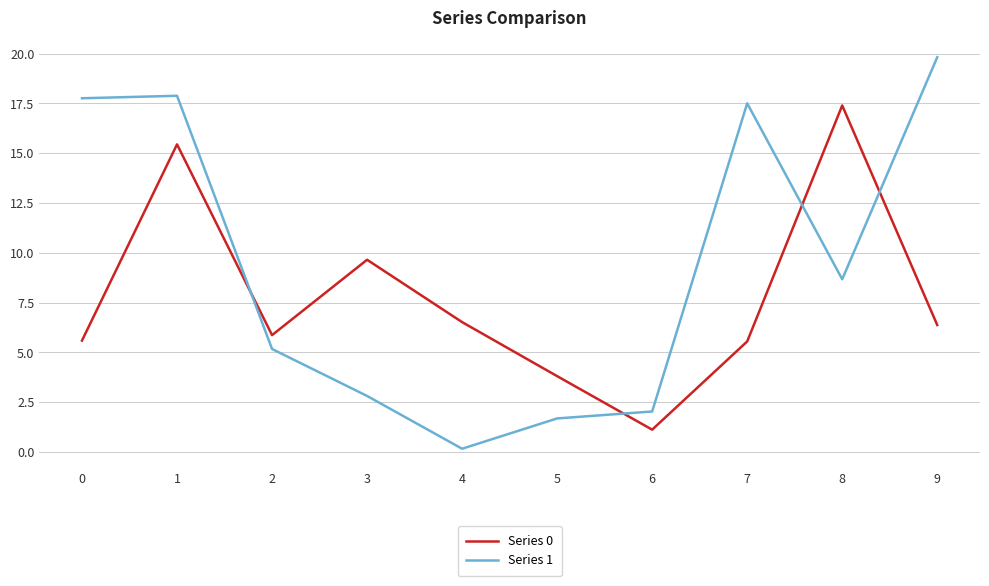

The value of Series 0 at 0 is 10.0. True or false?

False